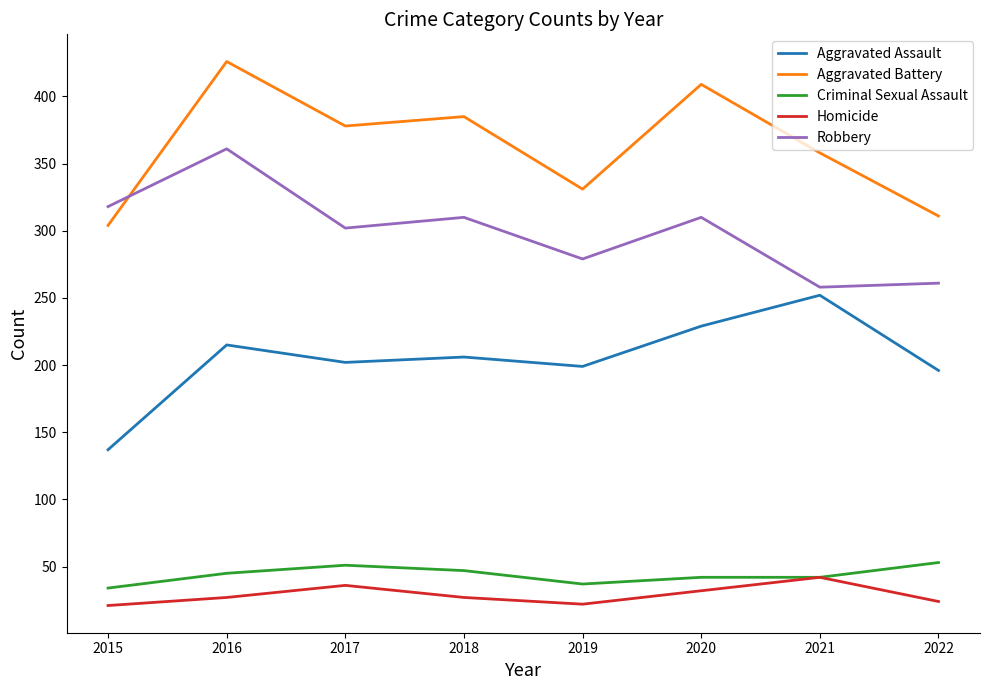

At how many categories does at least one series exceed 298?

8